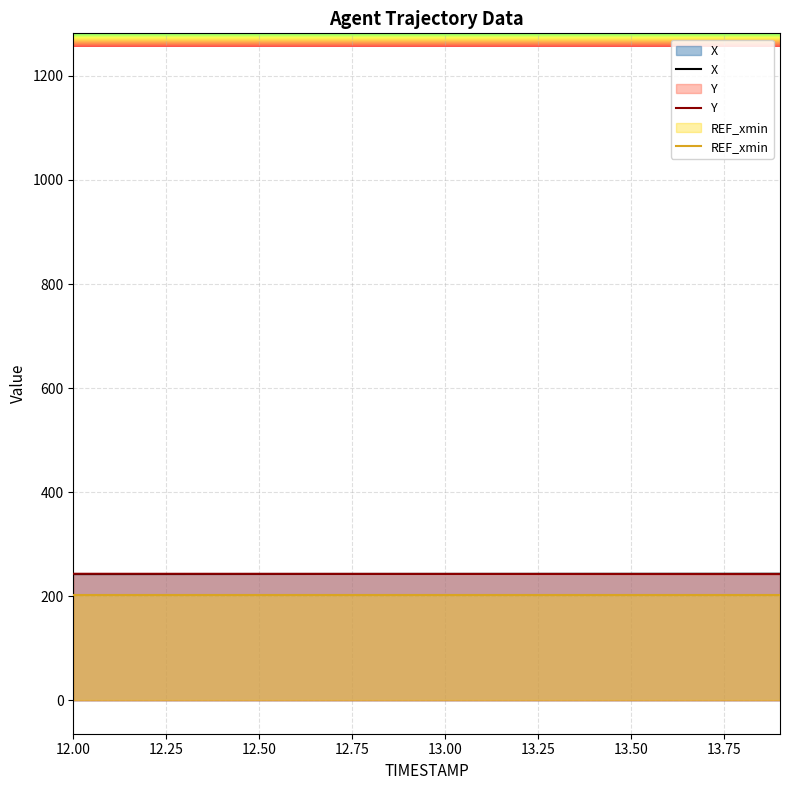

The X series shows 103.4 at 13.8. True or false?

False